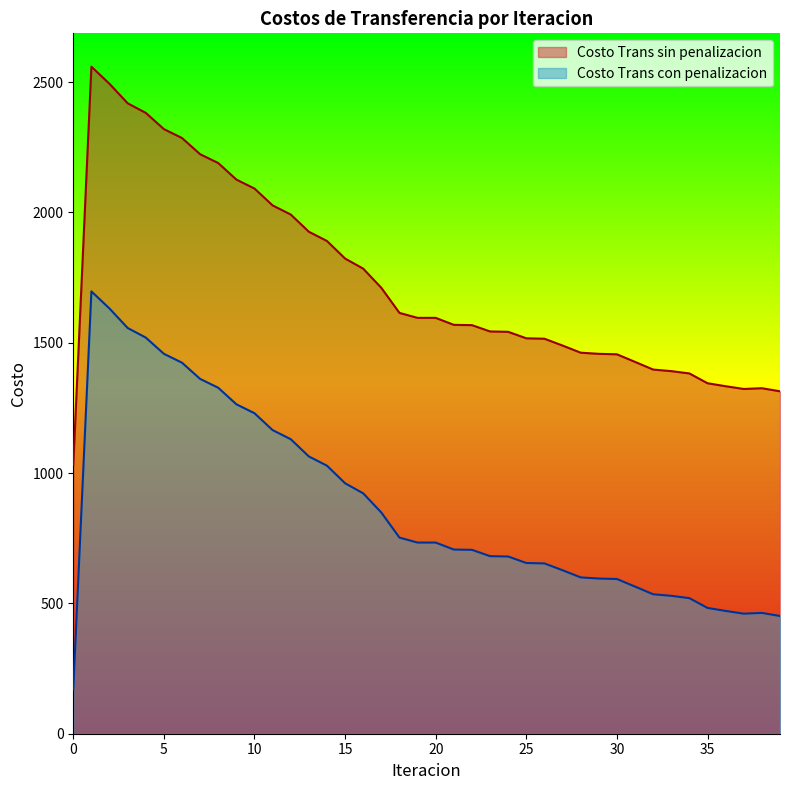

Is the value of Costo Trans con penalizacion at 5 greater than the value of Costo Trans sin penalizacion at 21?

No